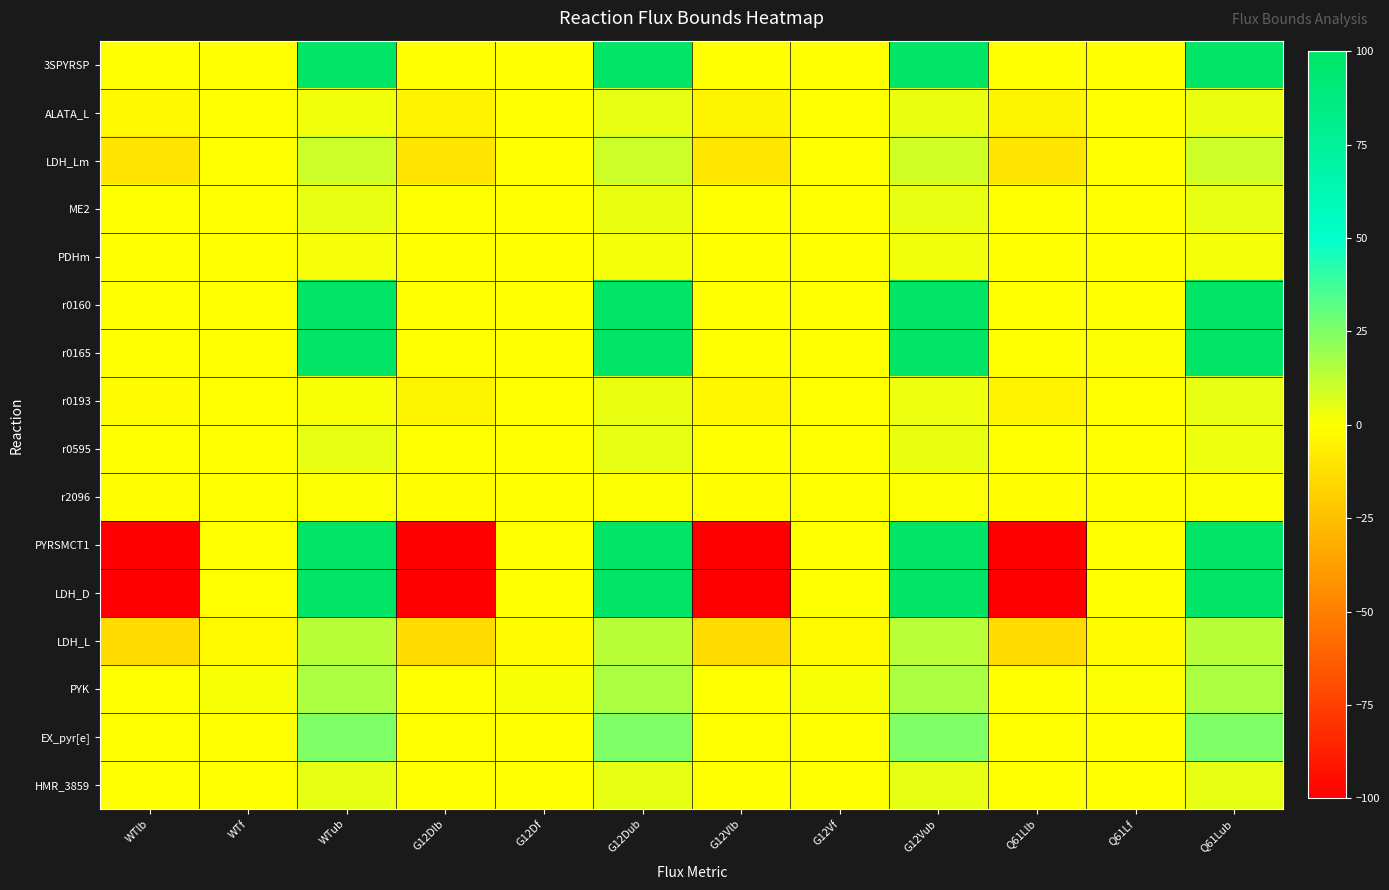

At which category is the sum across all series the highest?

G12Dub